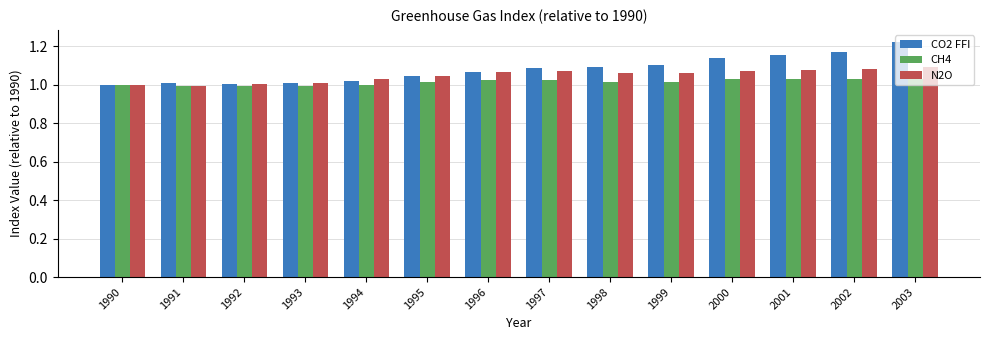

The value of CO2 FFI at 1997 is 1.1. True or false?

True